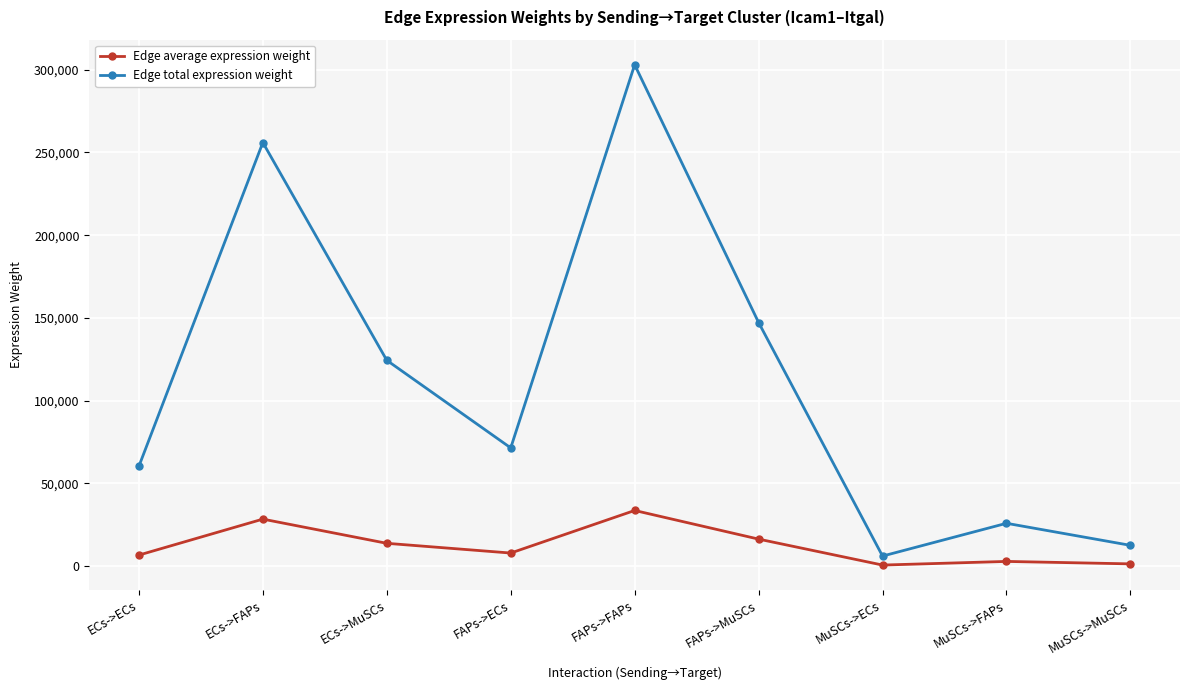

What is the greatest value displayed?

302973.5